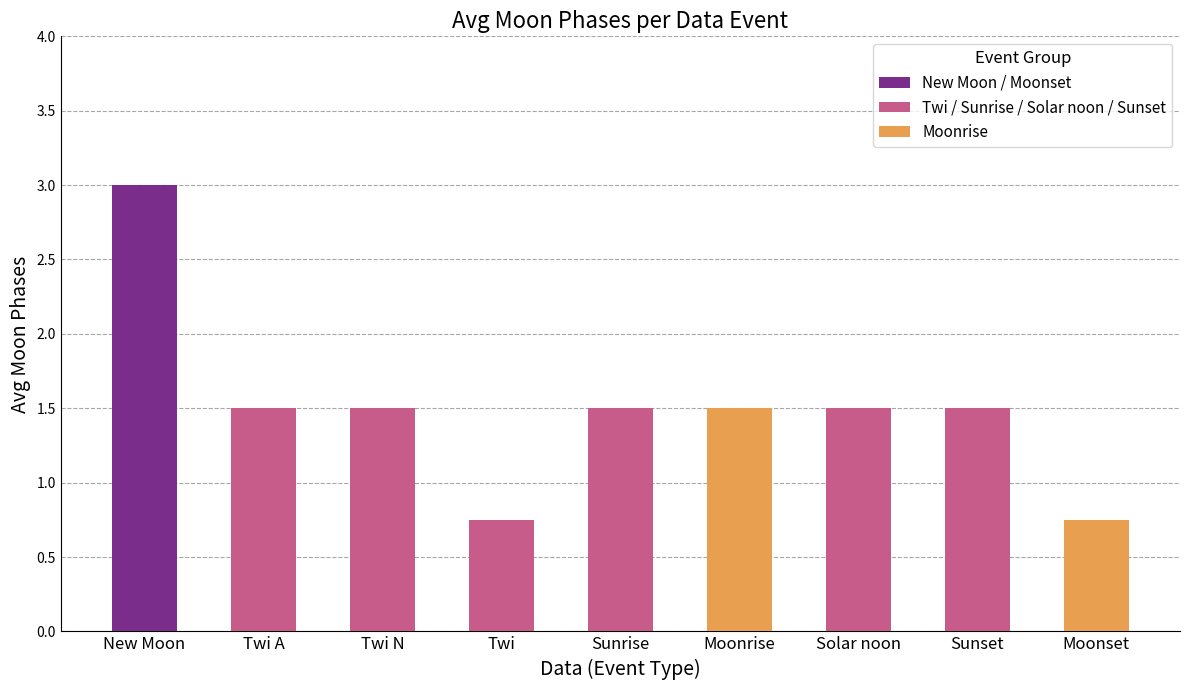

What is the label of the 8th bar from the left?

Sunset